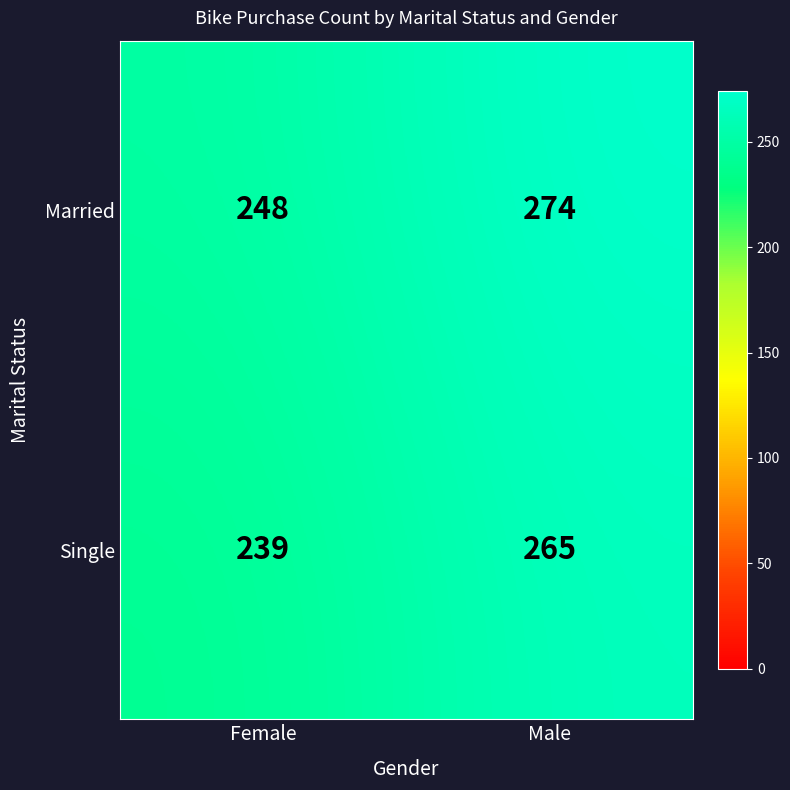

Reading left to right, what are all the values shown in this chart?

Married: 248	274
Single: 239	265